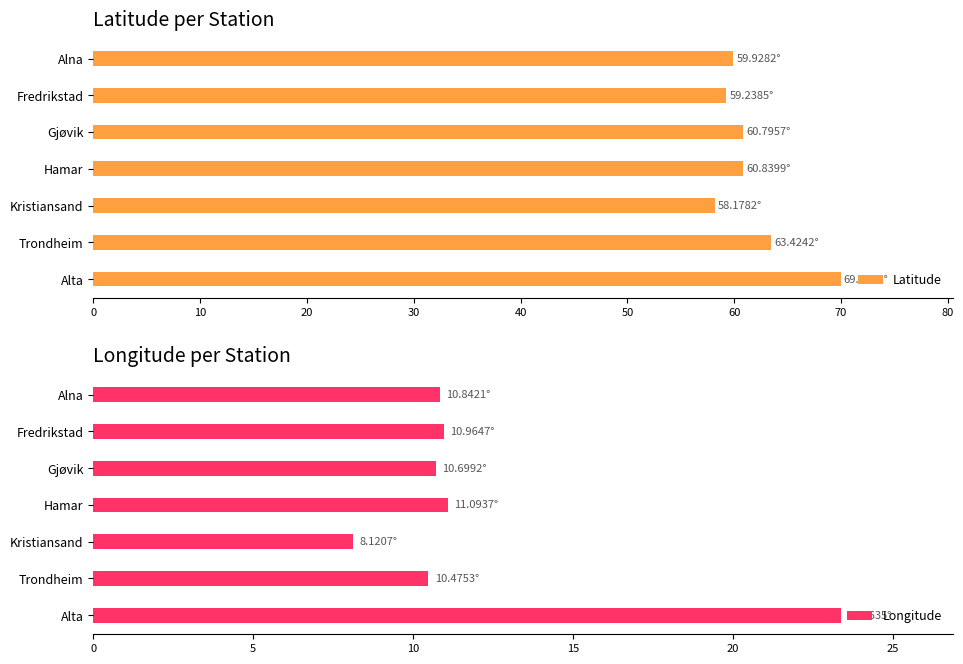

What is the sum of the Longitude values at Fredrikstad and Alta?

34.3